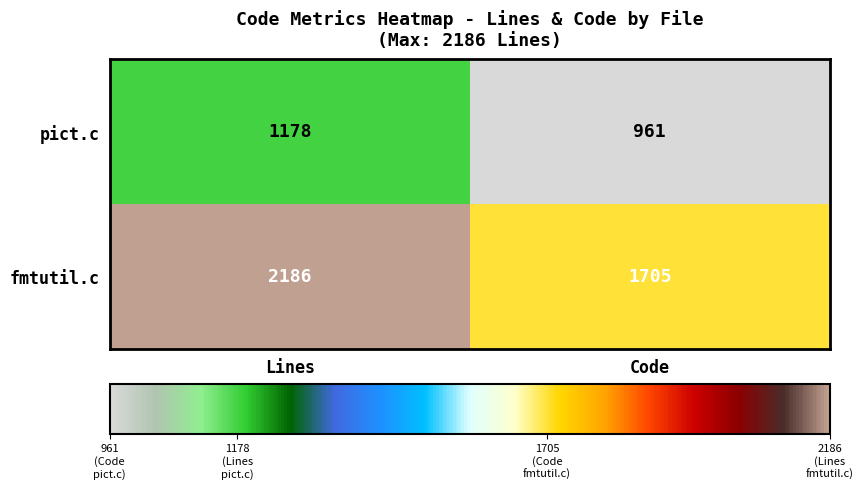

Reading left to right, what are all the values shown in this chart?

pict.c: Lines=1178	Code=961
fmtutil.c: Lines=2186	Code=1705